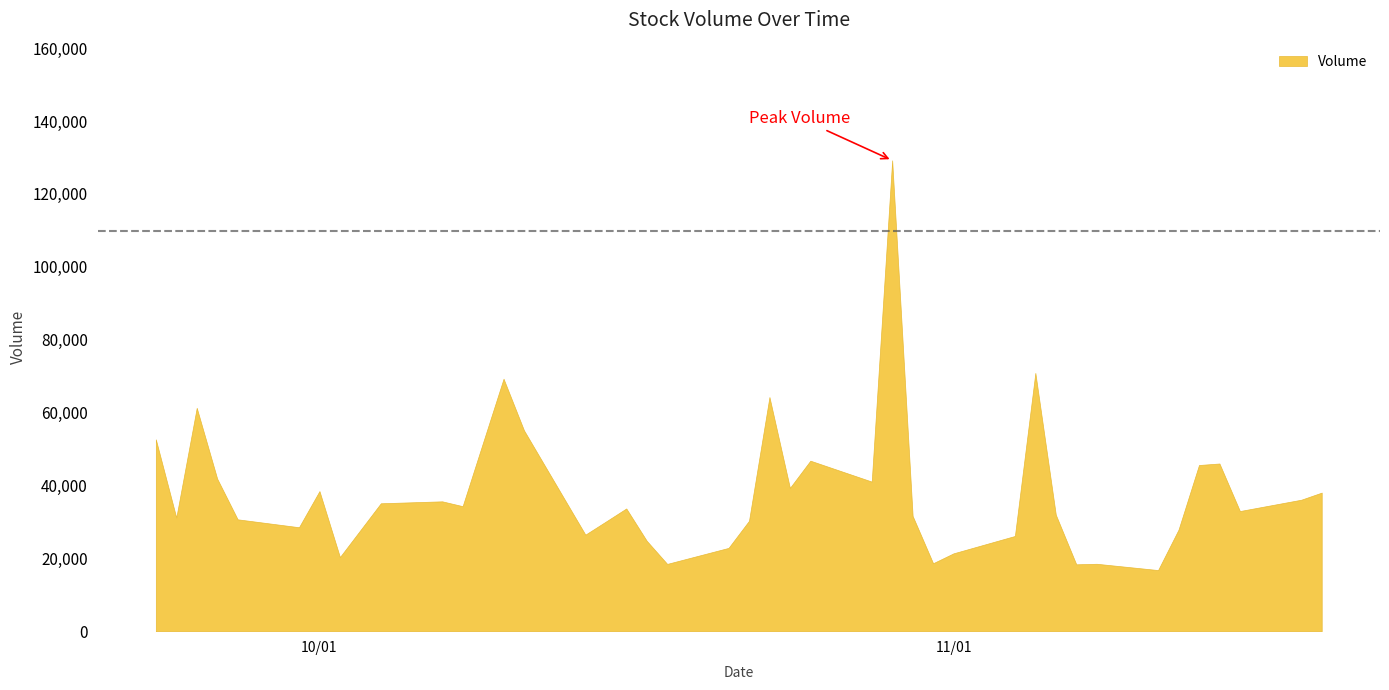

What is the difference between the maximum and minimum values?

112443